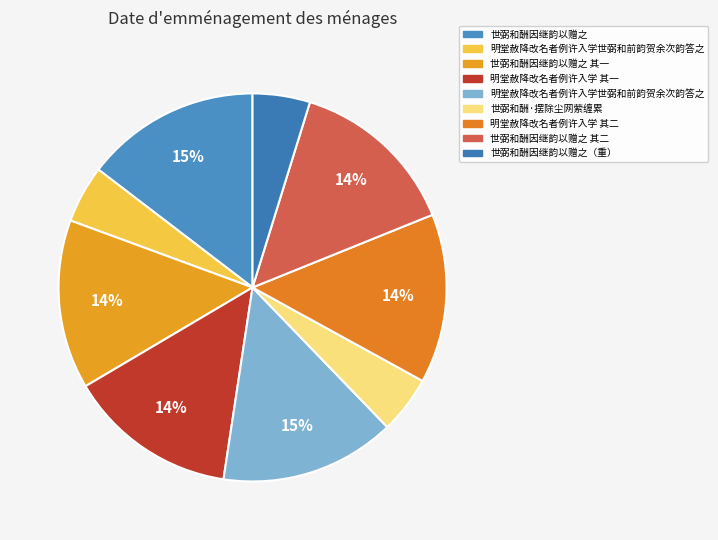

To the nearest percent, what is the average slice percentage?

11%